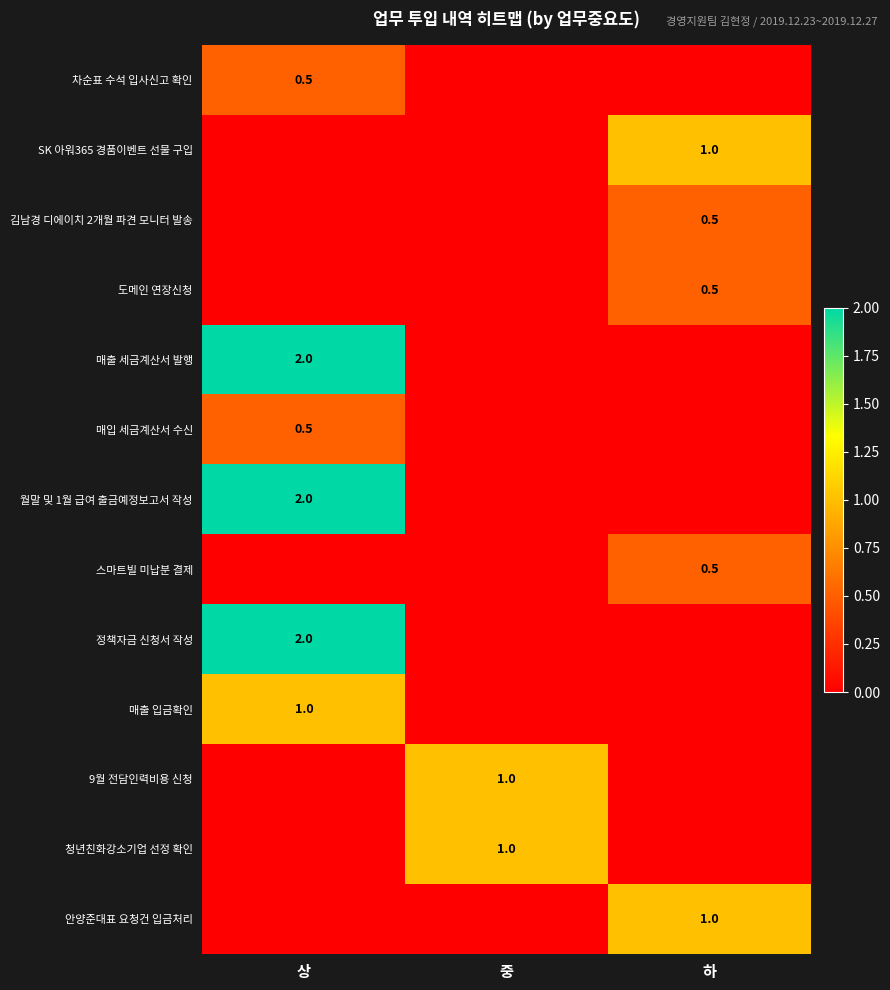

At how many categories does at least one series exceed 0?

3